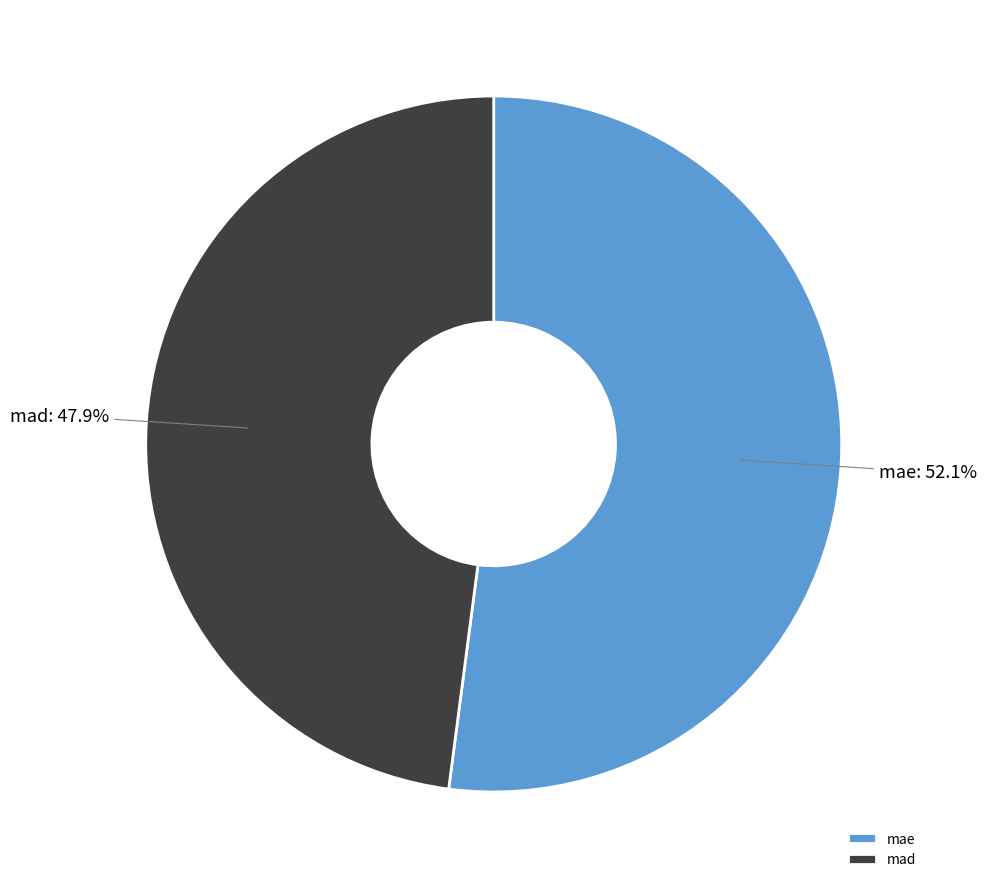

To the nearest percent, what portion does mae represent?

52%